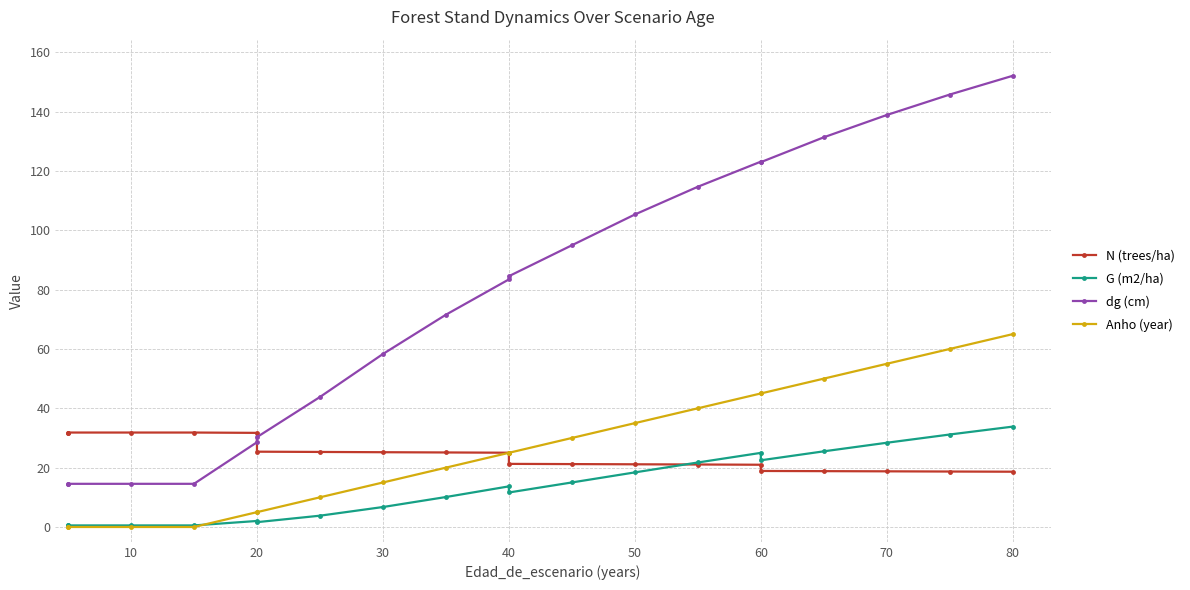

Which series has the largest range (max minus min)?

dg (cm)